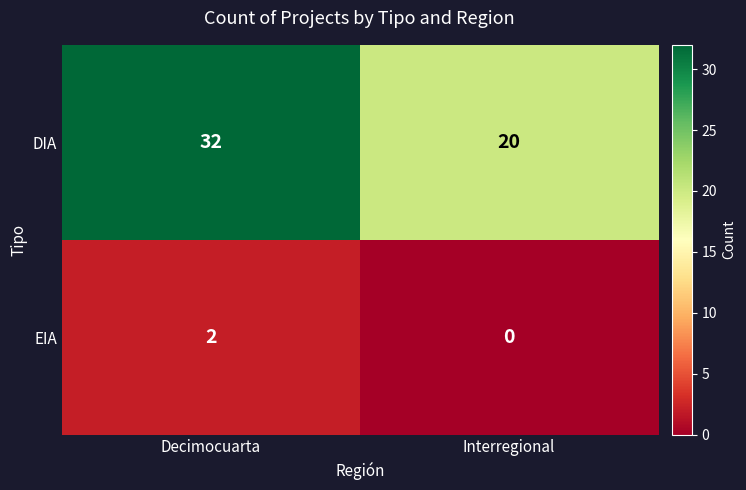

What is the average value of the DIA series?

26